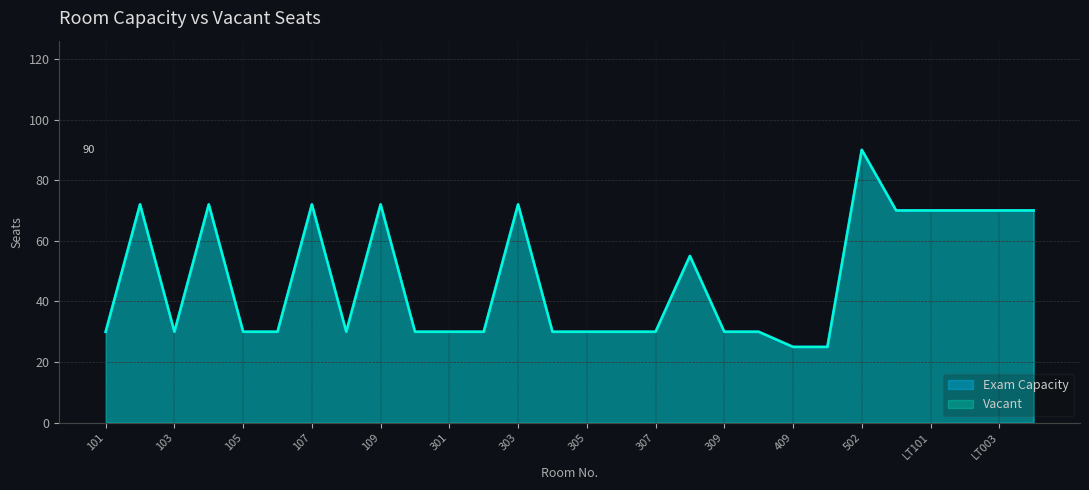

Rank the categories by Exam Capacity value from highest to lowest.

502, 102, 104, 107, 109, 303, LT001, LT101, LT002, LT003, LT103, 308, 101, 103, 105, 106, 108, 110, 301, 302, 304, 305, 306, 307, 309, 310, 409, 410